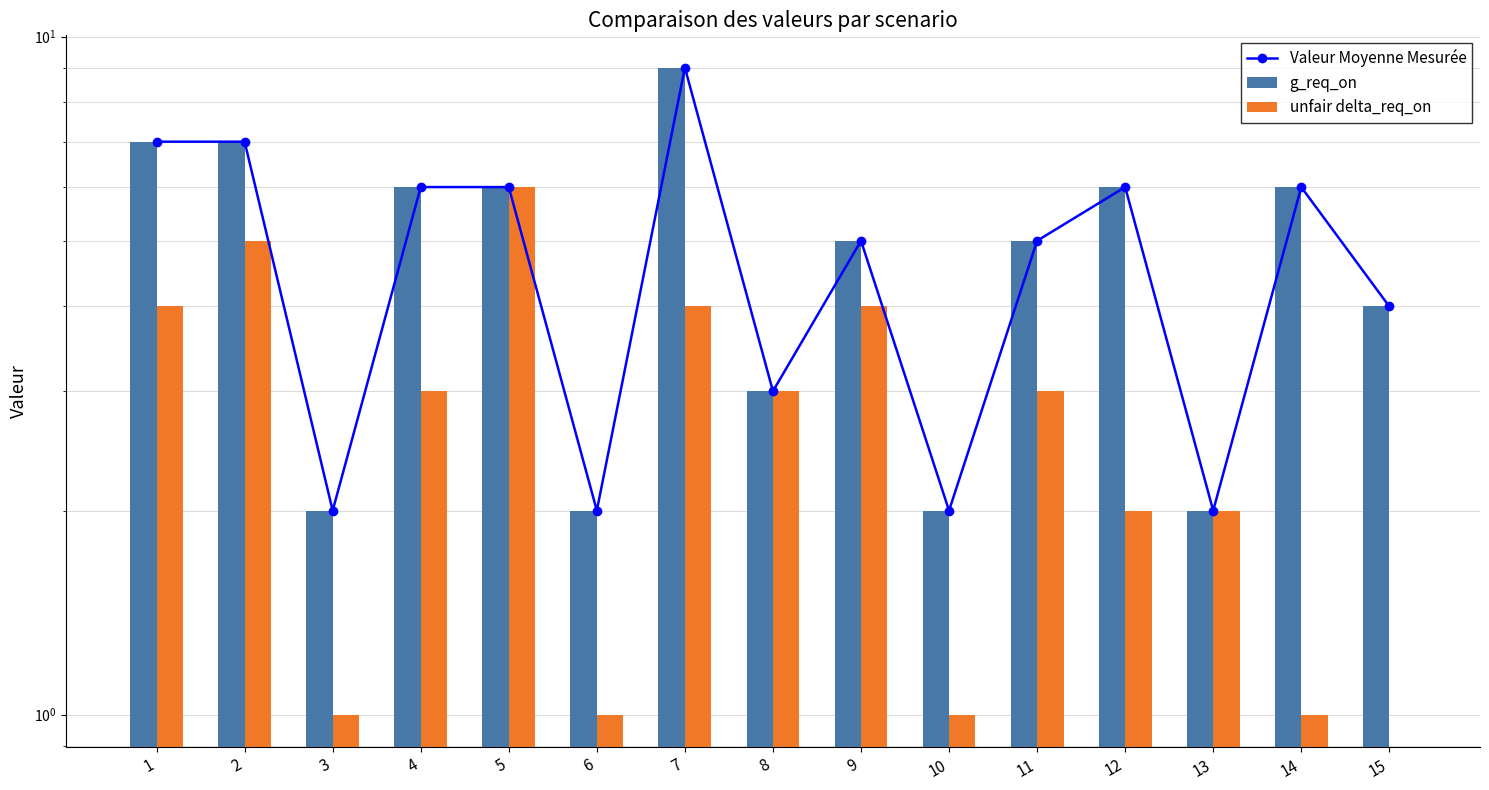

Reading left to right, list all the values displayed in this chart.

Valeur Moyenne Mesurée: 1=7	2=7	3=2	4=6	5=6	6=2	7=9	8=3	9=5	10=2	11=5	12=6	13=2	14=6	15=4
g_req_on: 1=7	2=7	3=2	4=6	5=6	6=2	7=9	8=3	9=5	10=2	11=5	12=6	13=2	14=6	15=4
unfair delta_req_on: 1=4	2=5	3=1	4=3	5=6	6=1	7=4	8=3	9=4	10=1	11=3	12=2	13=2	14=1	15=0